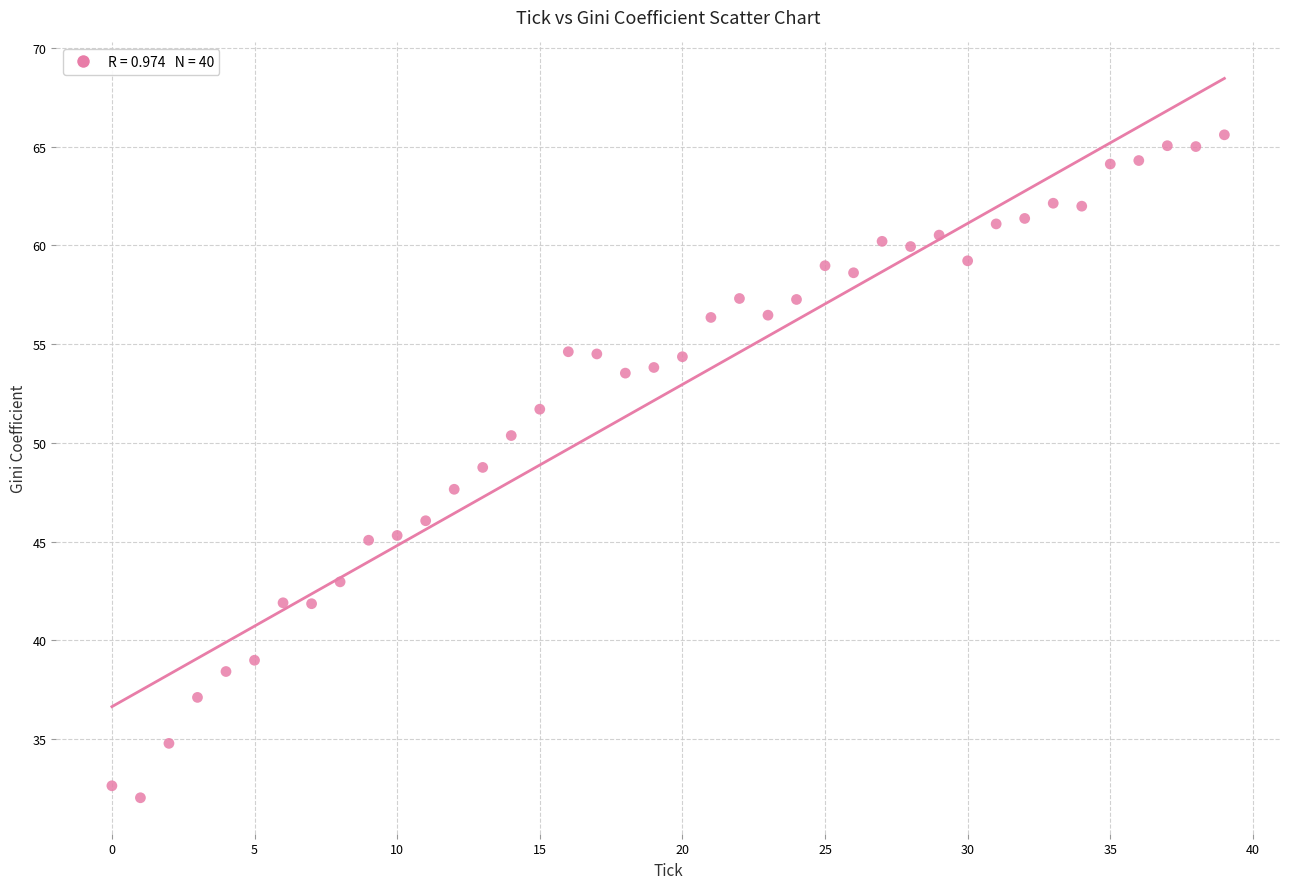

What is the range of Y values (max minus min)?

33.6